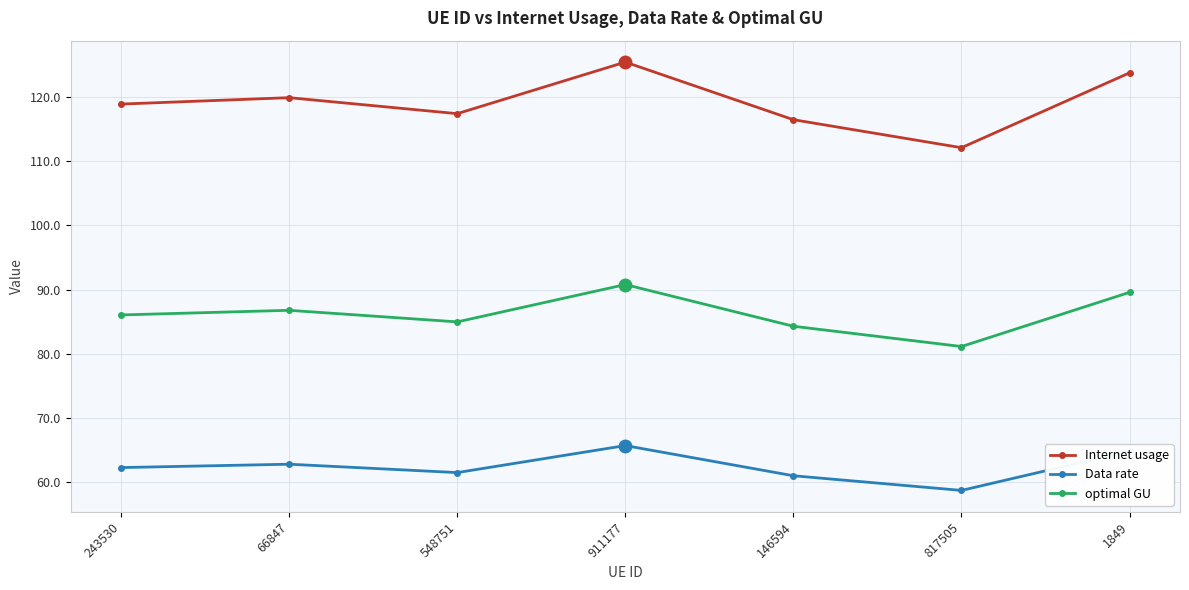

Between 243530 and 817505, which series saw the biggest shift?

Internet usage